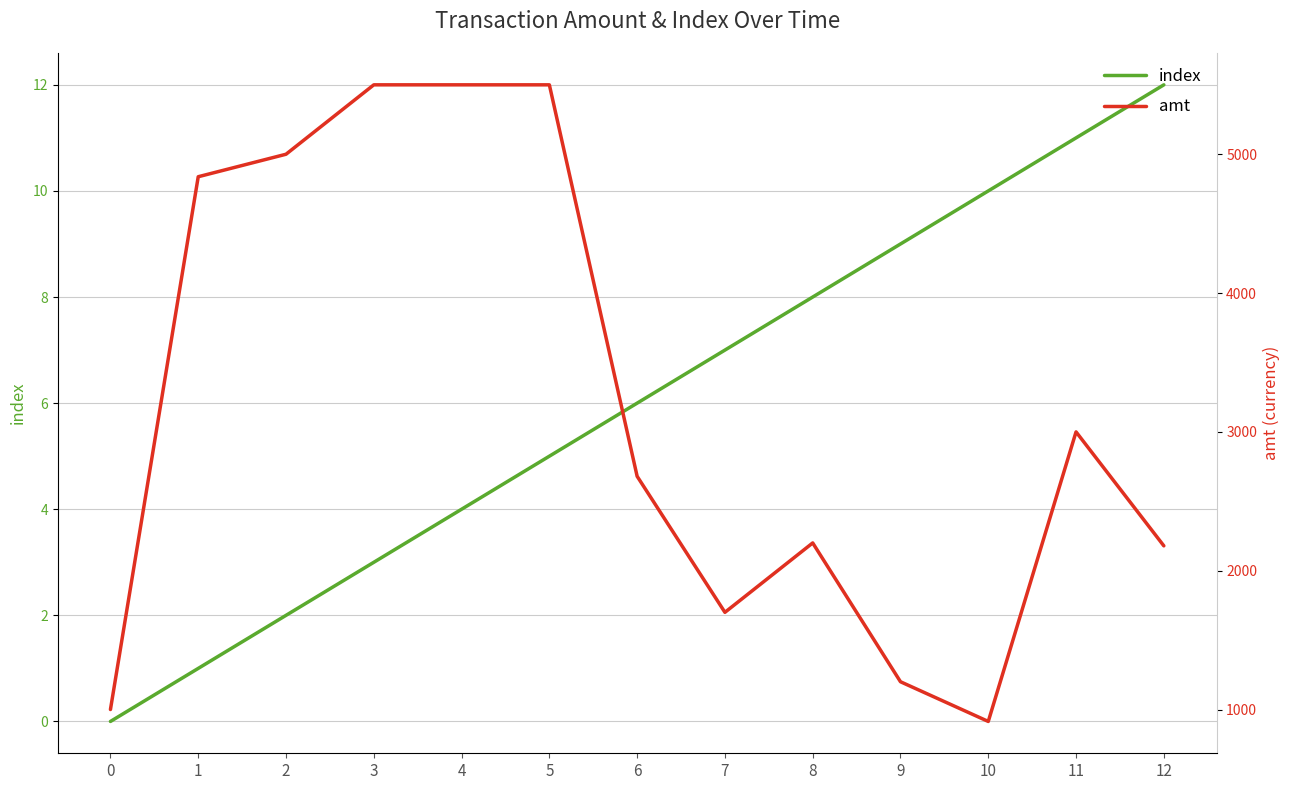

Is it true that amt equals 1000 at 0?

True